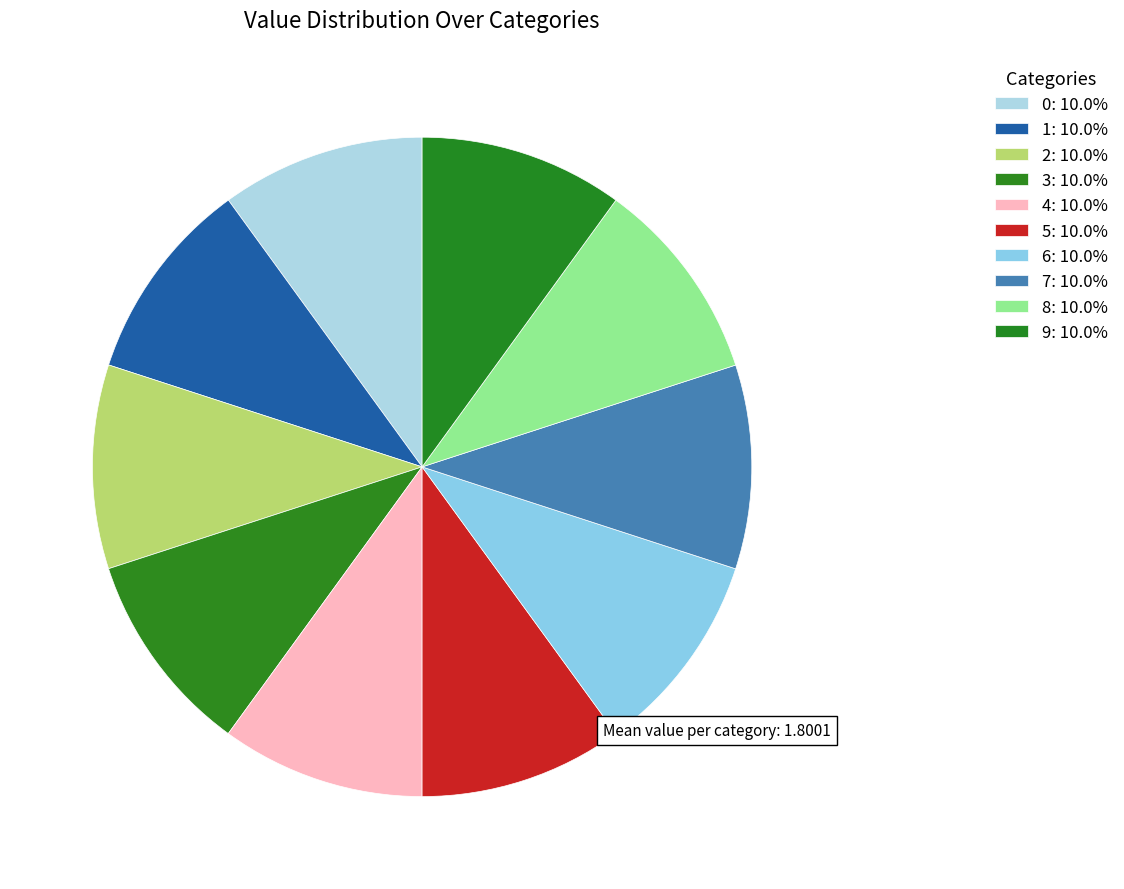

How many slices are in this pie chart?

10